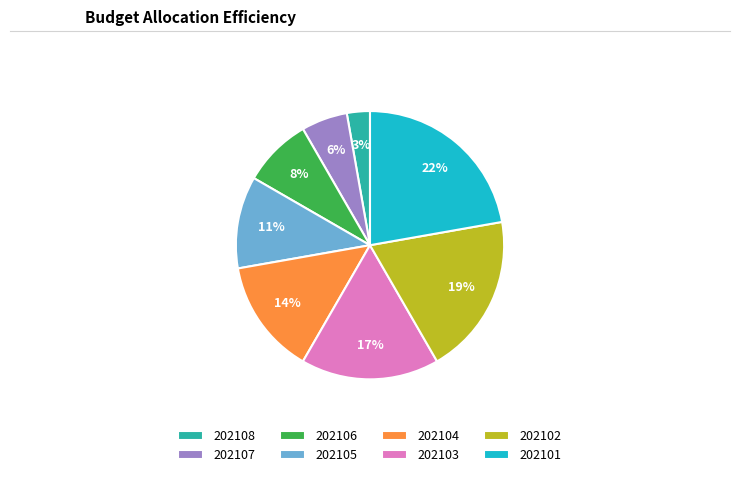

Which category has the biggest portion of the pie?

202101